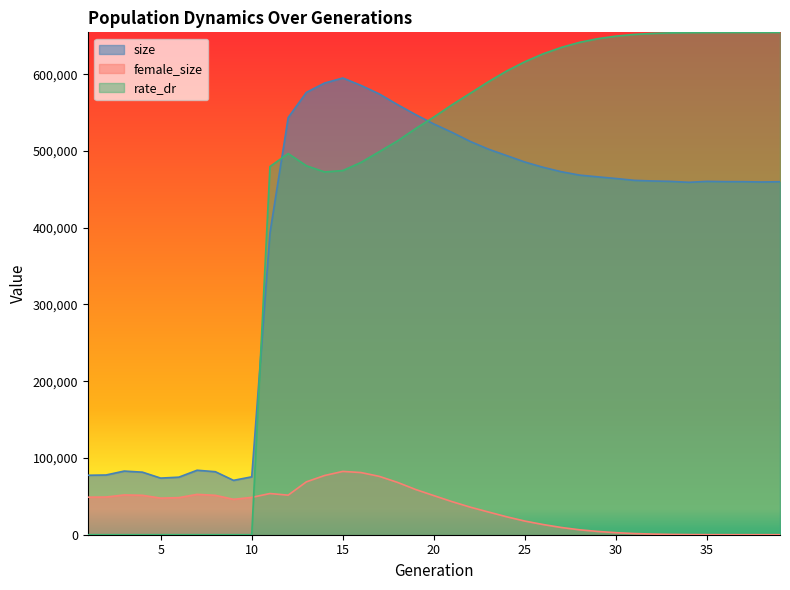

At which category does female_size reach its first local valley?

5